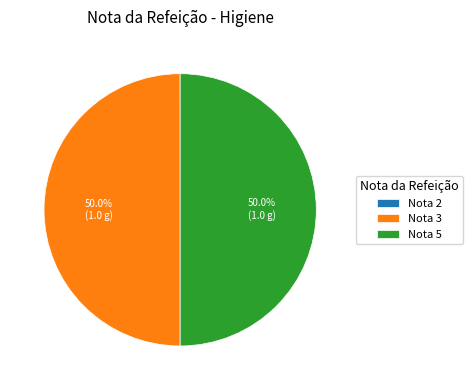

Combined, what portion of the pie is Nota 3 and Nota 5?

100.0%